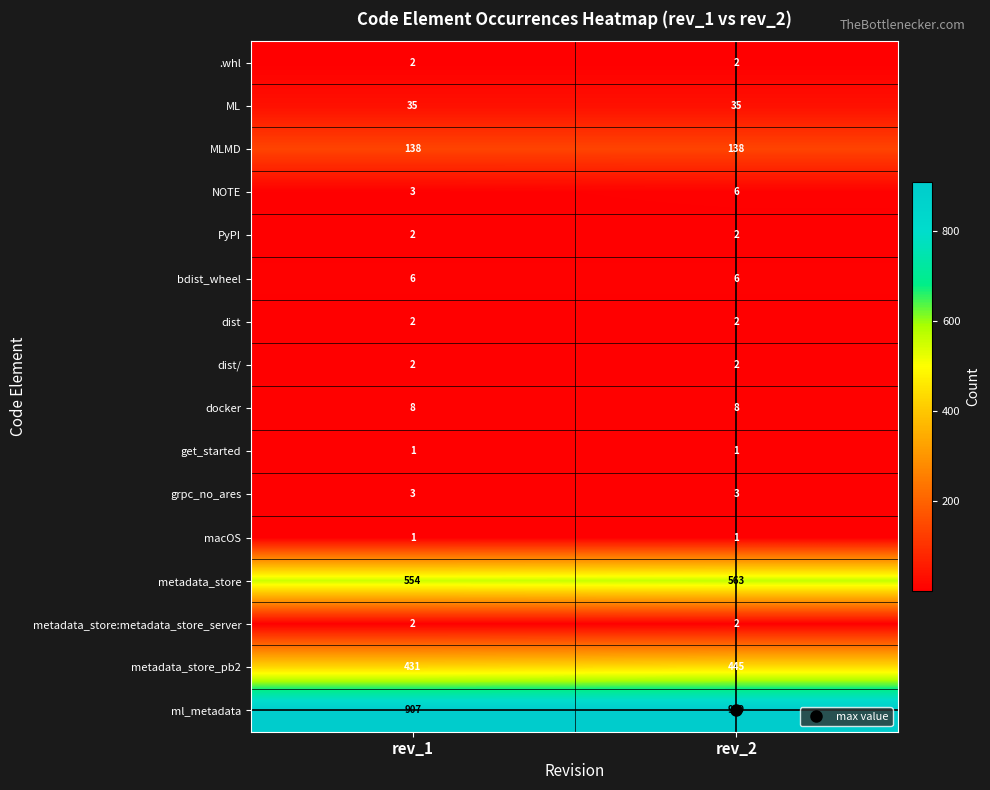

True or false: bdist_wheel has a value of 9 at rev_1.

False